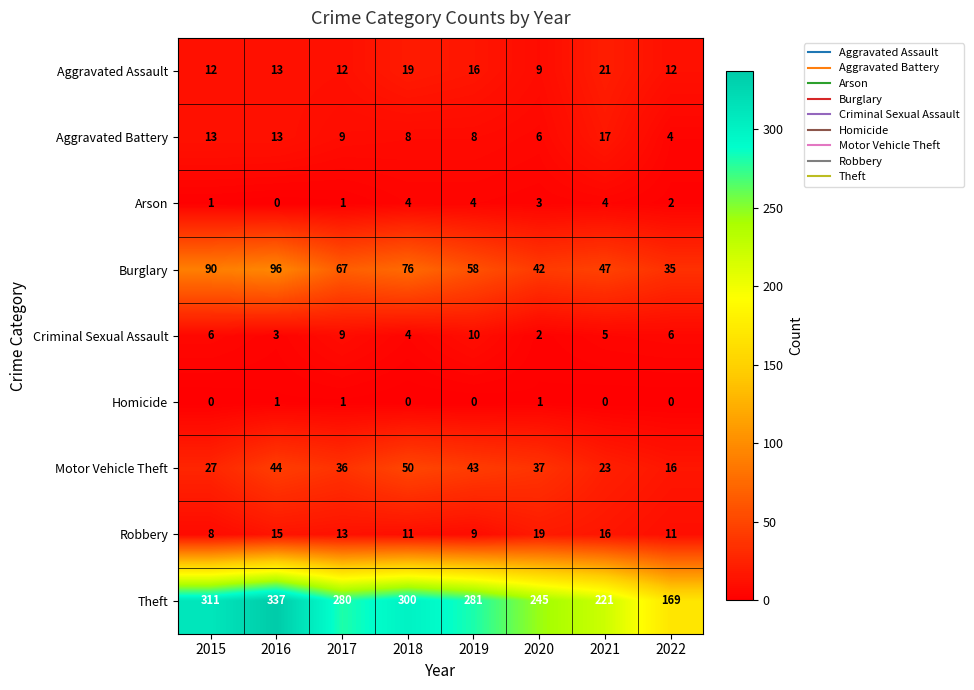

How many distinct data groups are displayed?

9